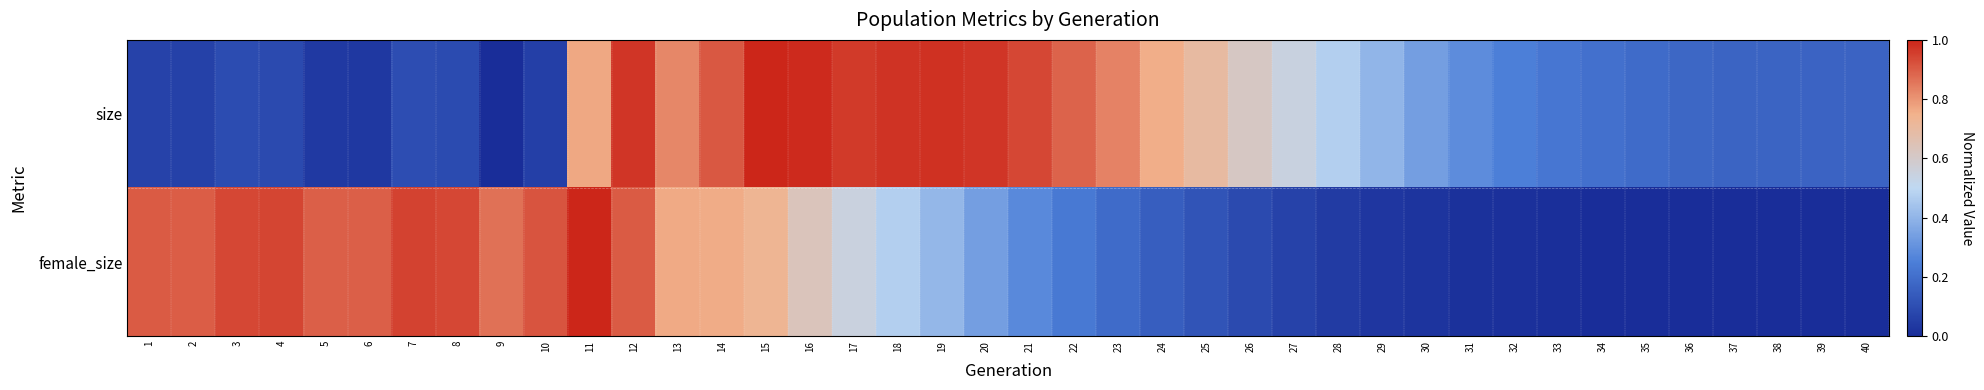

At which category is the sum across all series the highest?

12